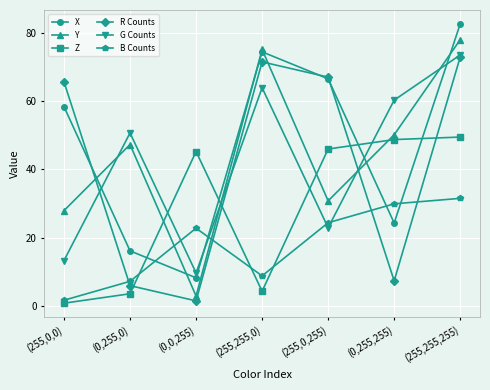

Which series has the largest total across all categories?

X